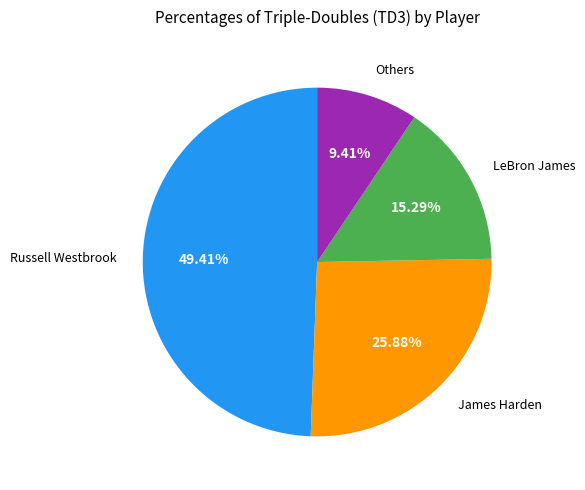

How many segments does this pie chart have?

4